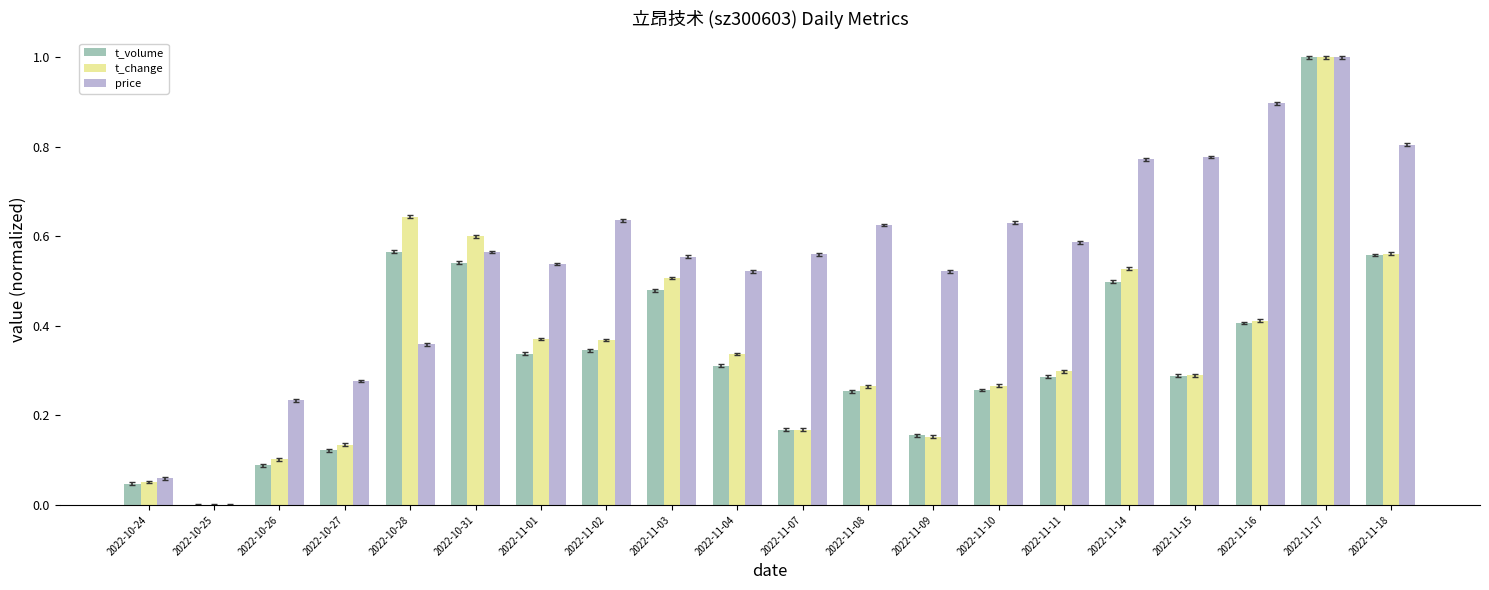

What is the maximum value for price?

1.0